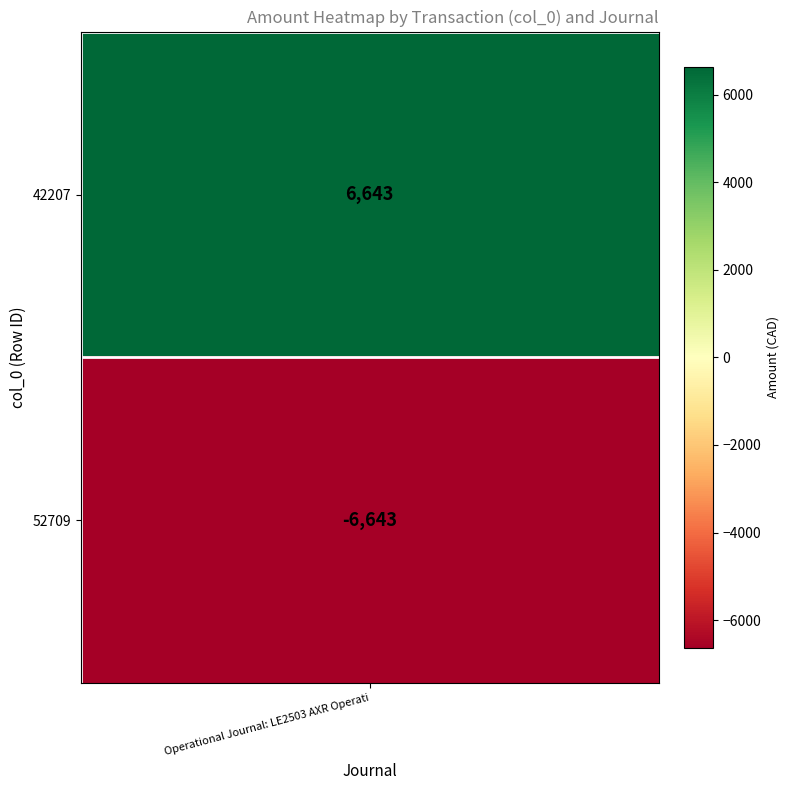

What is the difference between the values at 52709 and 42207?

13286